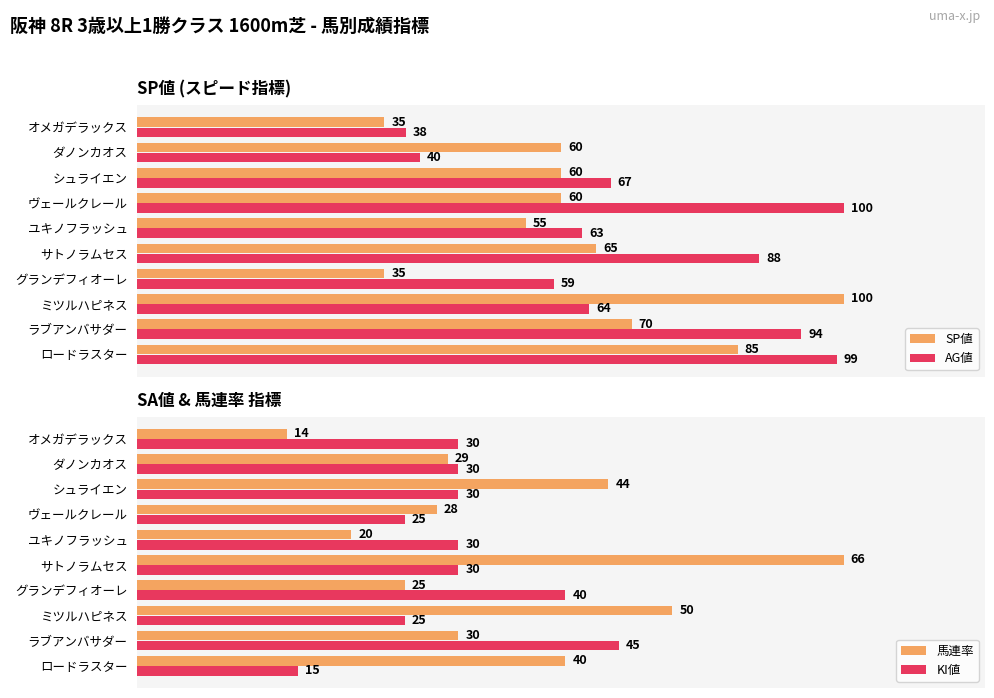

Is the value of AG値 at ヴェールクレール greater than the value of SP値 at グランデフィオーレ?

Yes